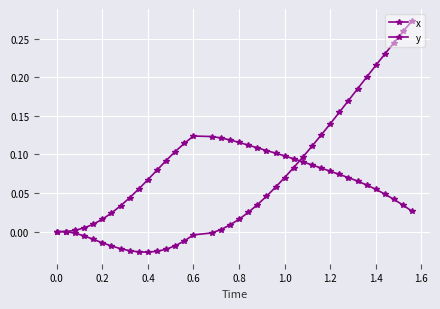

Is this an area chart (filled region under the line)?

No